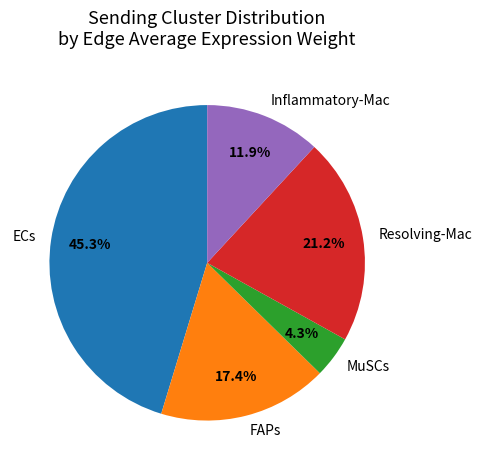

The ECs slice represents 53% of the pie. True or false?

False